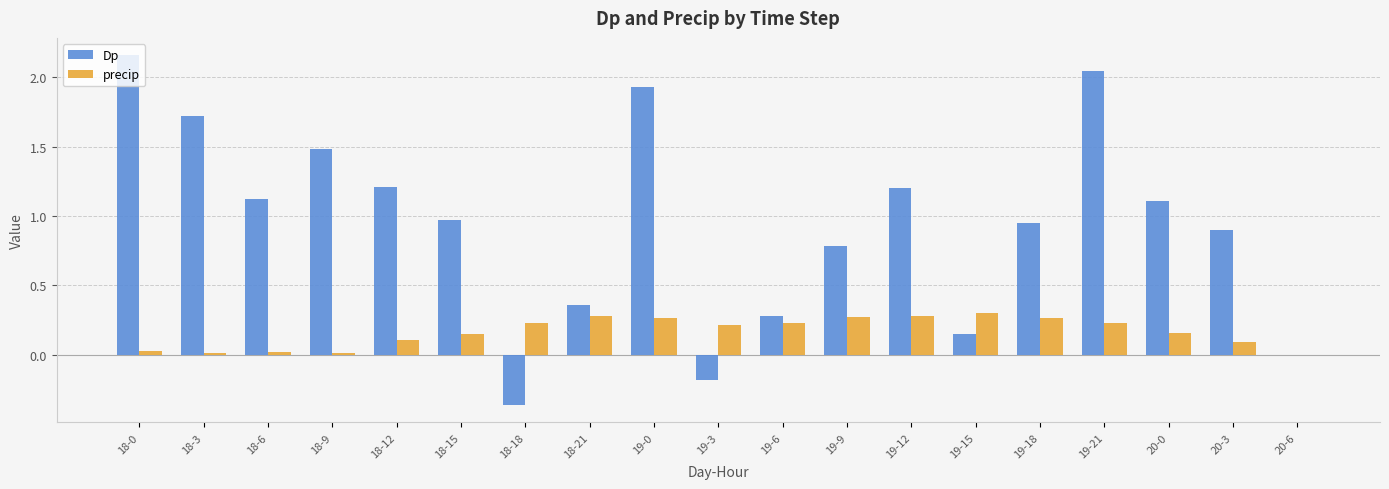

What is the sum of all Dp values?

17.8